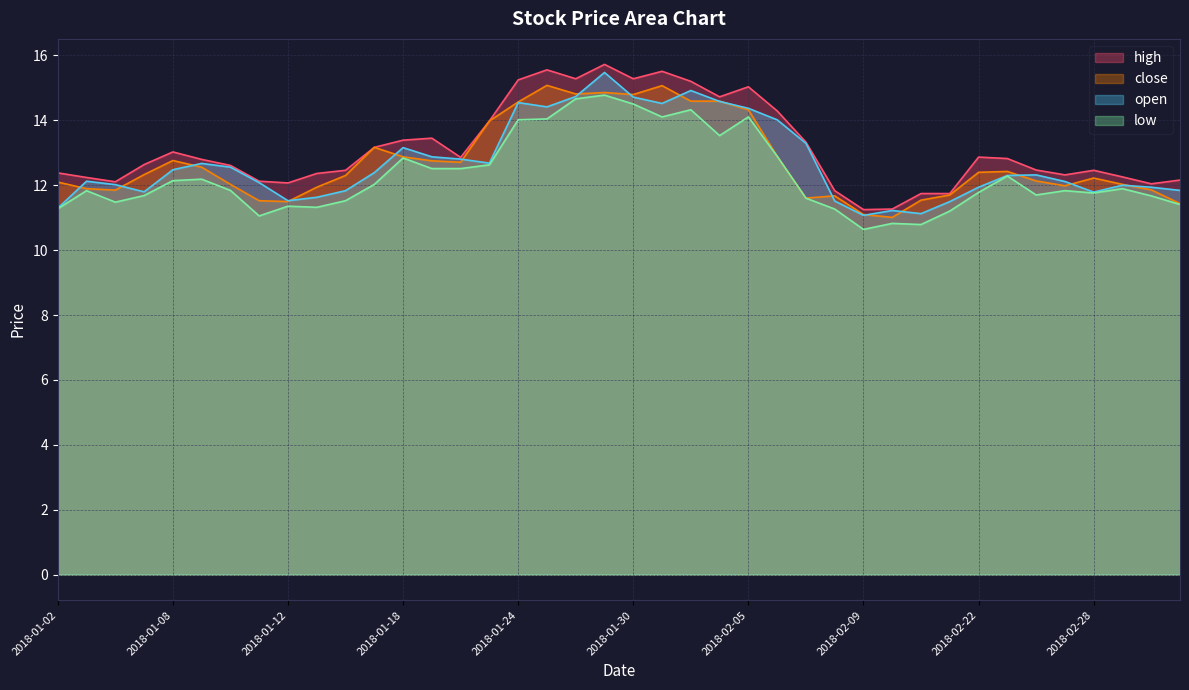

Count the number of categories in the chart.

40